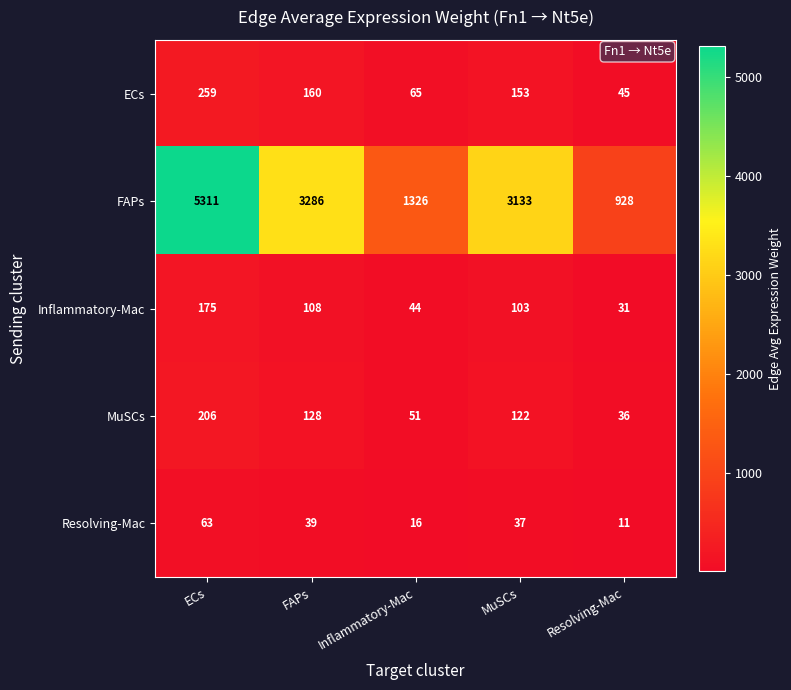

Which series has the largest total across all categories?

FAPs